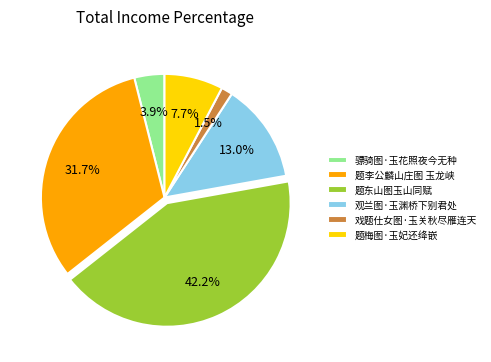

Is there any slice that represents more than half of the pie?

No